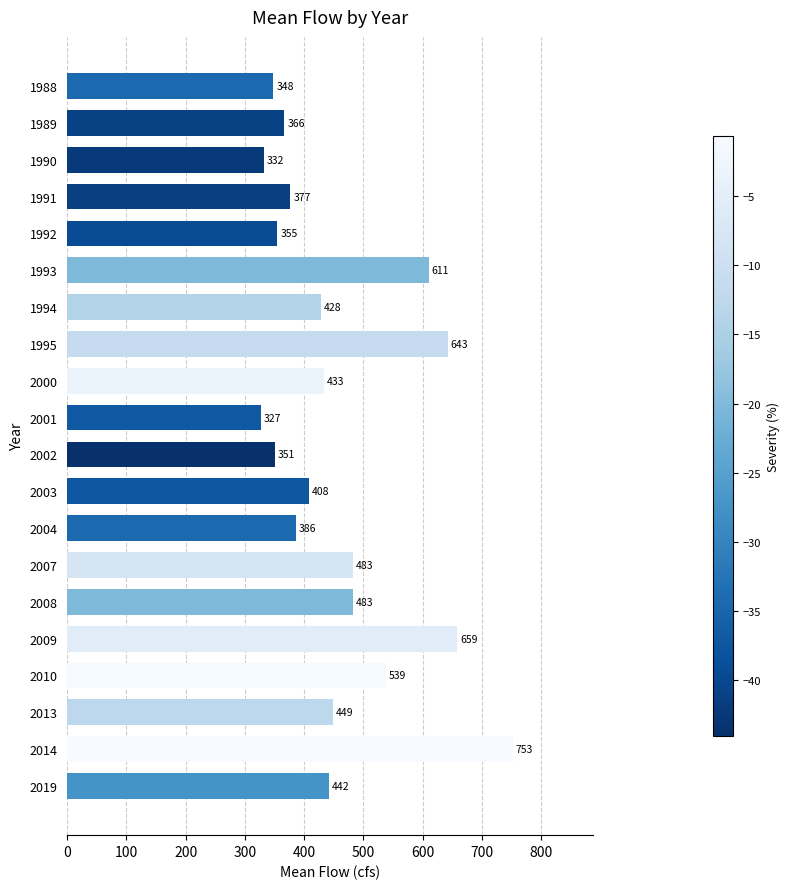

What is the value of the 8th bar from the top?

642.7